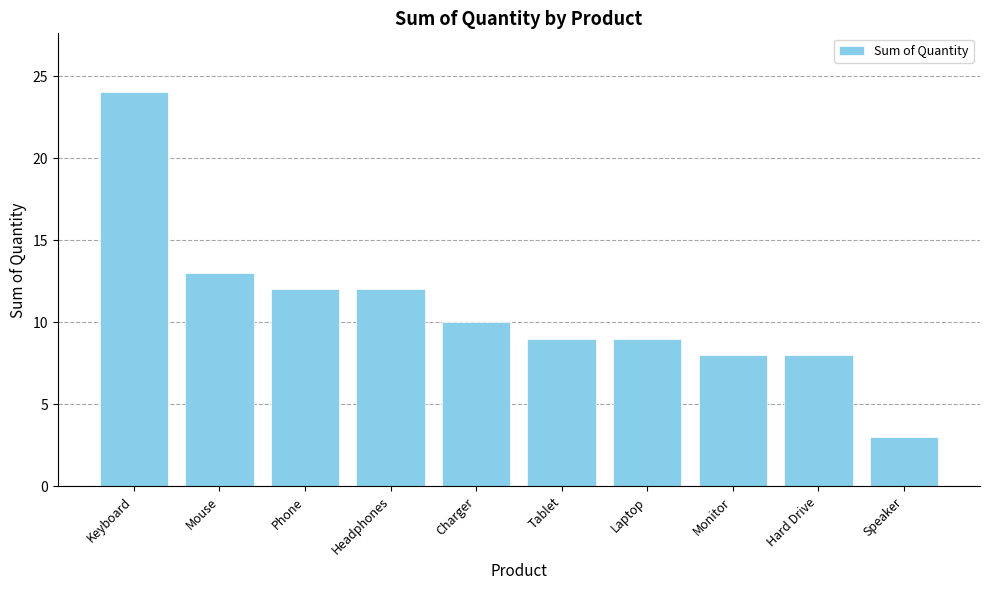

Reading right to left, what are all the values shown in this chart?

3	8	8	9	9	10	12	12	13	24